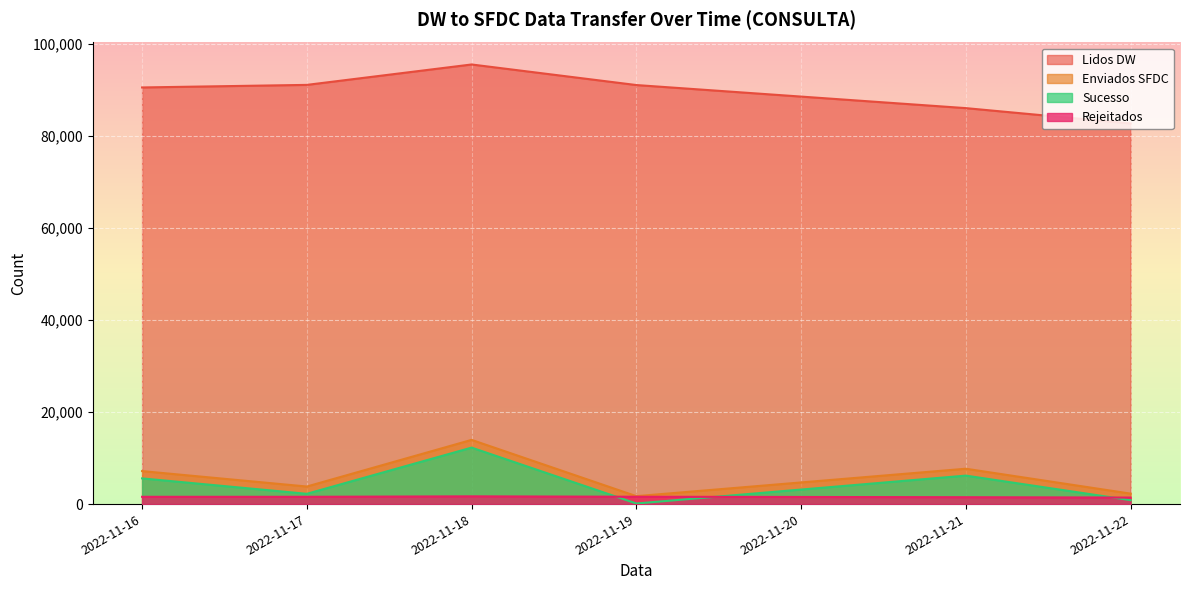

True or false: Sucesso and Rejeitados cross at least once.

True